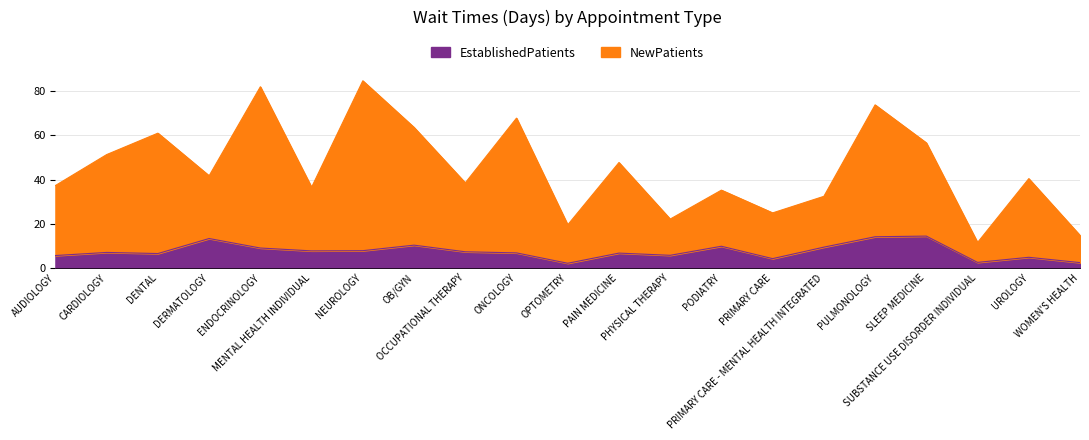

True or false: NewPatients and EstablishedPatients cross at least once.

False